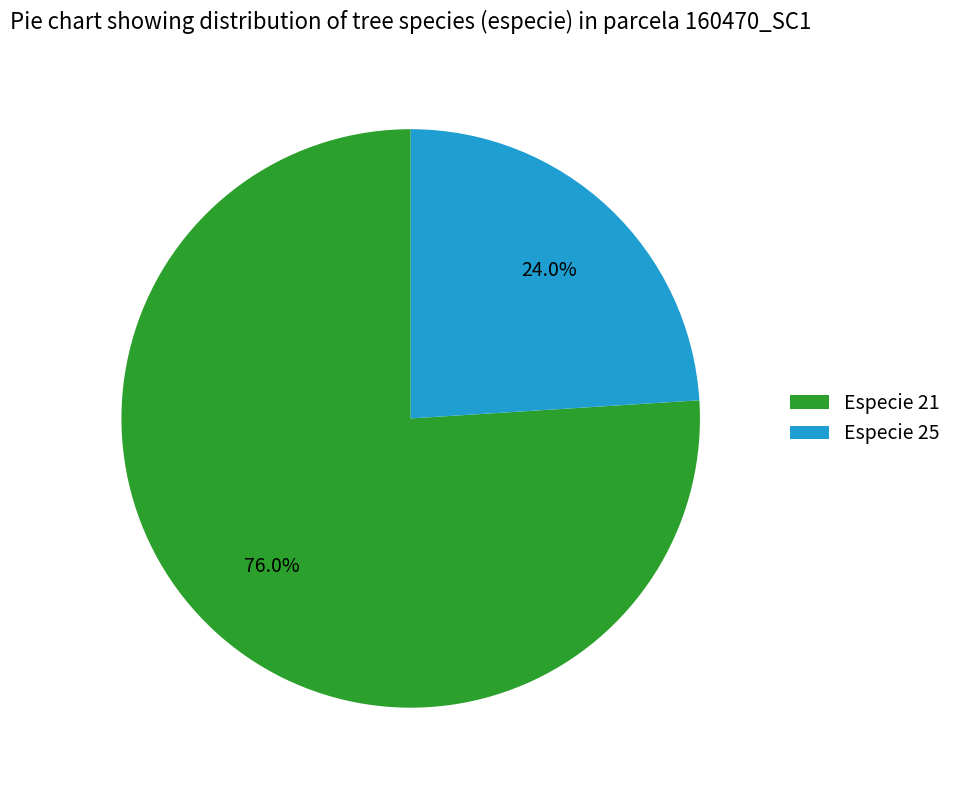

Does any single category account for the majority?

Yes